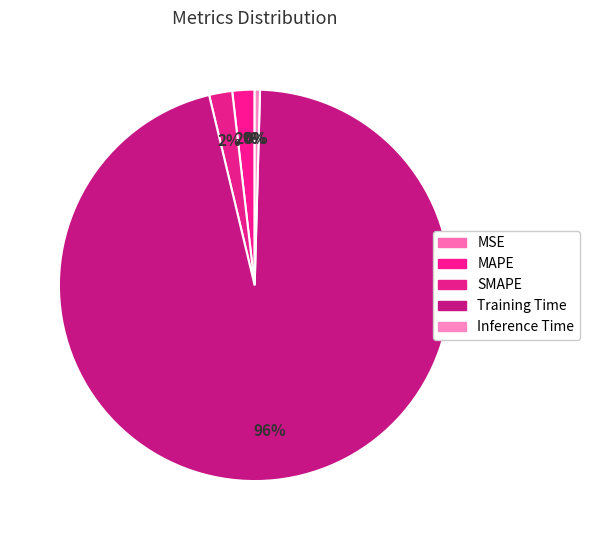

The Inference Time slice represents 0% of the pie. True or false?

True